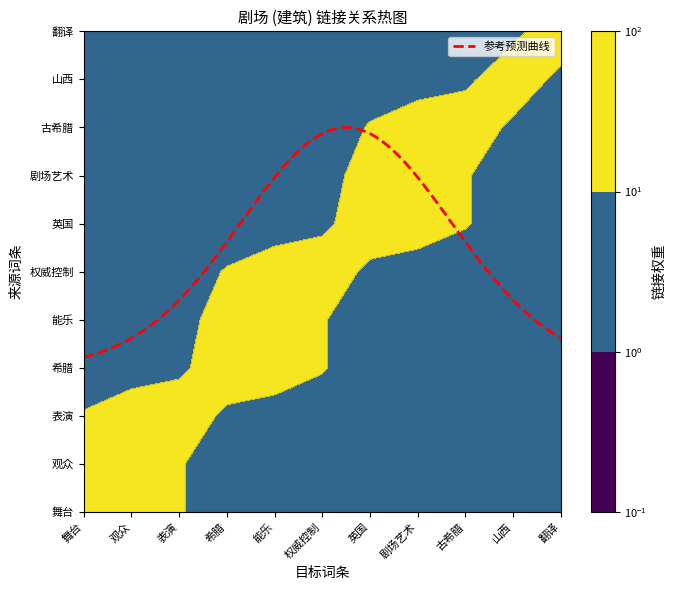

Rank the series at 舞台 from highest to lowest value.

舞台, 观众, 表演, 英国, 希腊, 能乐, 权威控制, 剧场艺术, 古希腊, 山西, 翻译